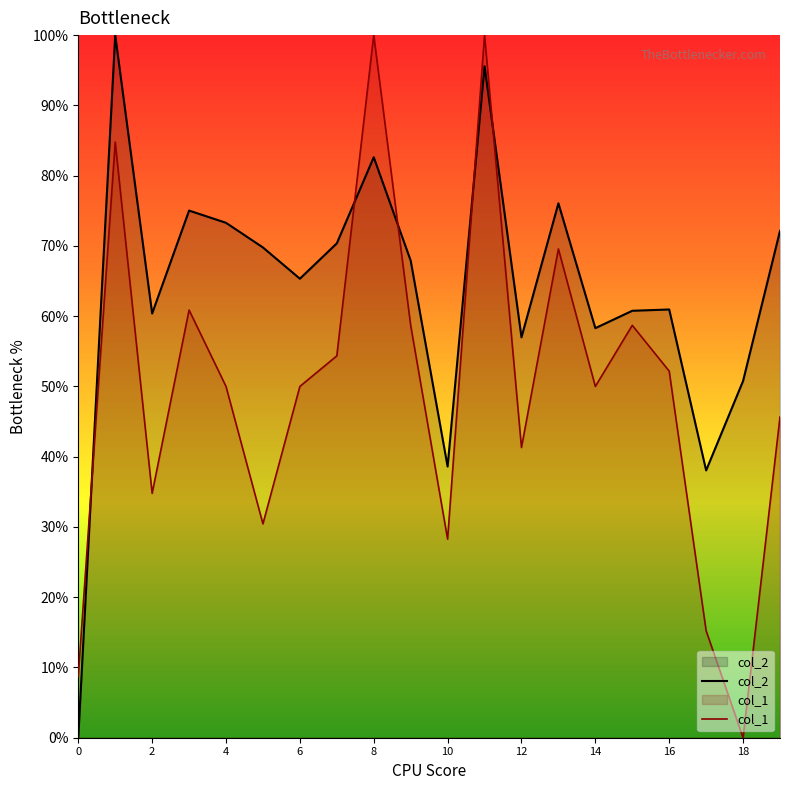

What is the label of the 7th point from the right?

13